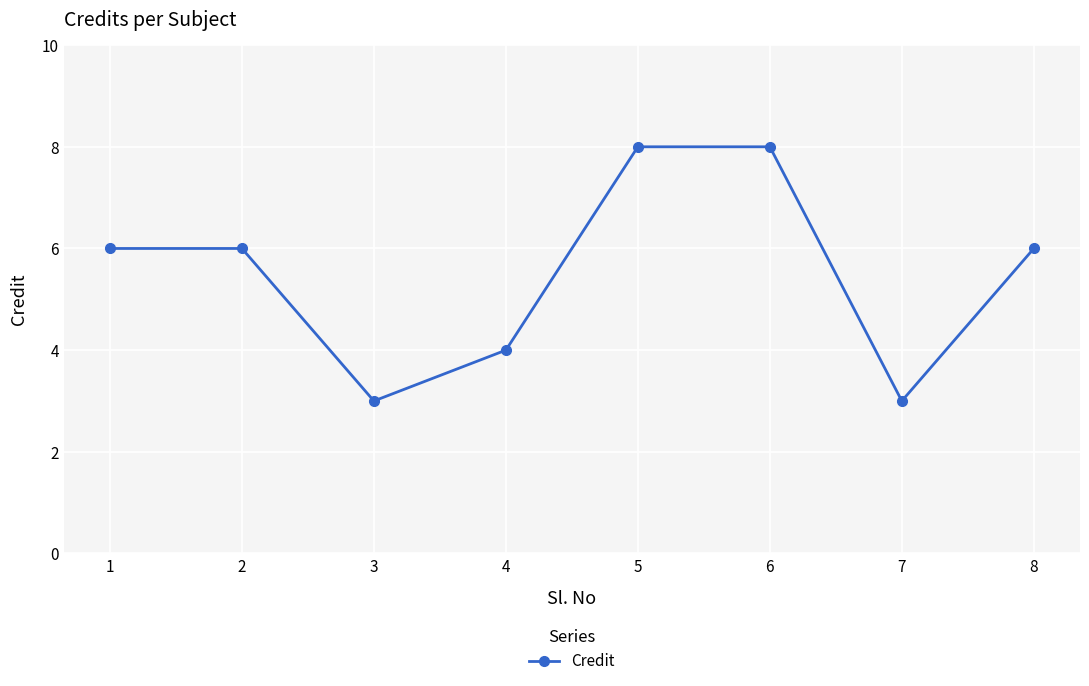

What is the maximum value shown in the chart?

8